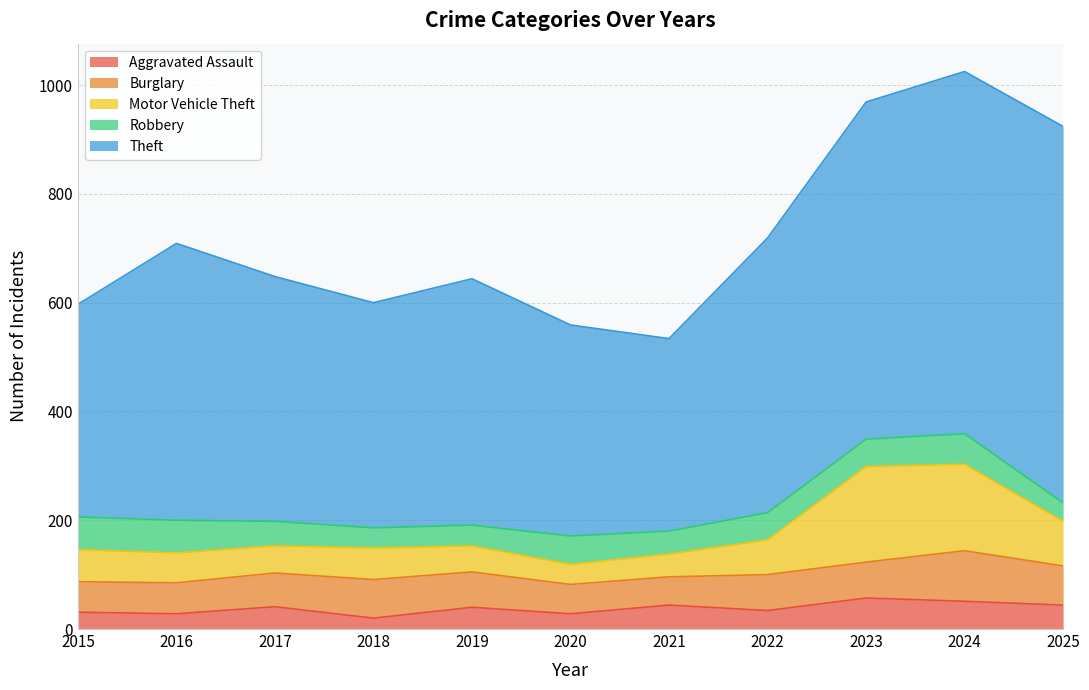

Reading left to right, list all the values displayed in this chart.

Aggravated Assault: 31	28	41	20	40	28	44	34	57	51	44
Burglary: 56	57	62	71	65	54	52	66	66	93	72
Motor Vehicle Theft: 59	55	50	58	48	37	42	64	176	159	82
Robbery: 60	60	45	37	38	52	42	50	50	56	34
Theft: 391	509	450	414	453	388	354	505	620	666	692